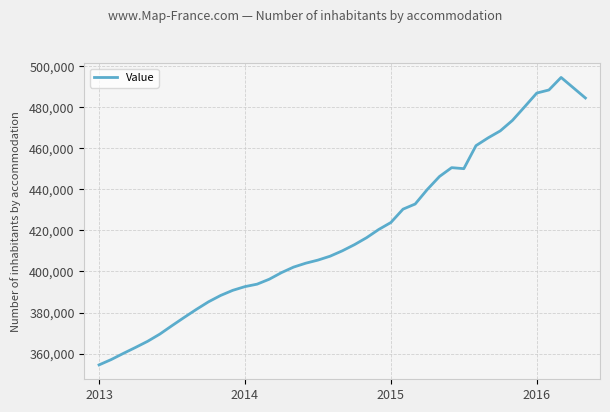

What is the minimum value shown in the chart?

354500